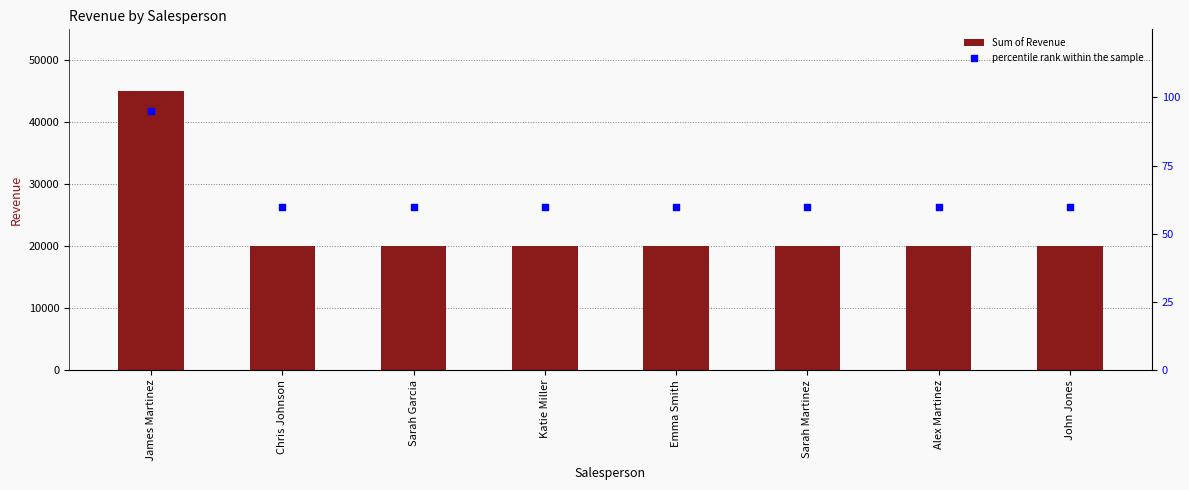

What is the total value across all series at Katie Miller?

20060